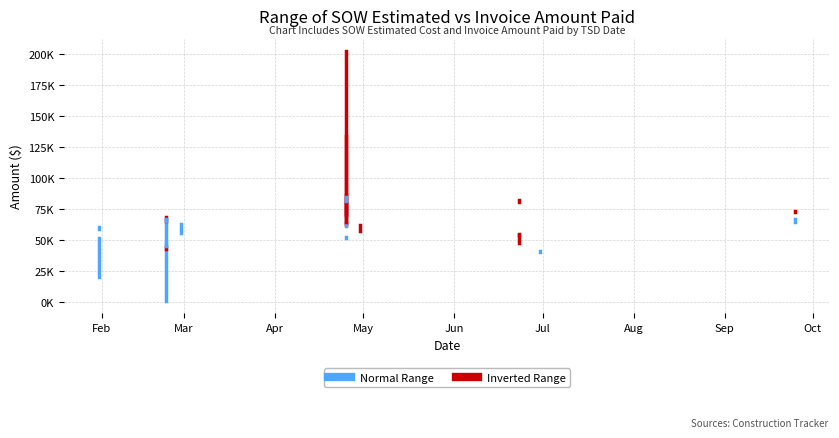

What is the total value across all series at Mar?

120227.0